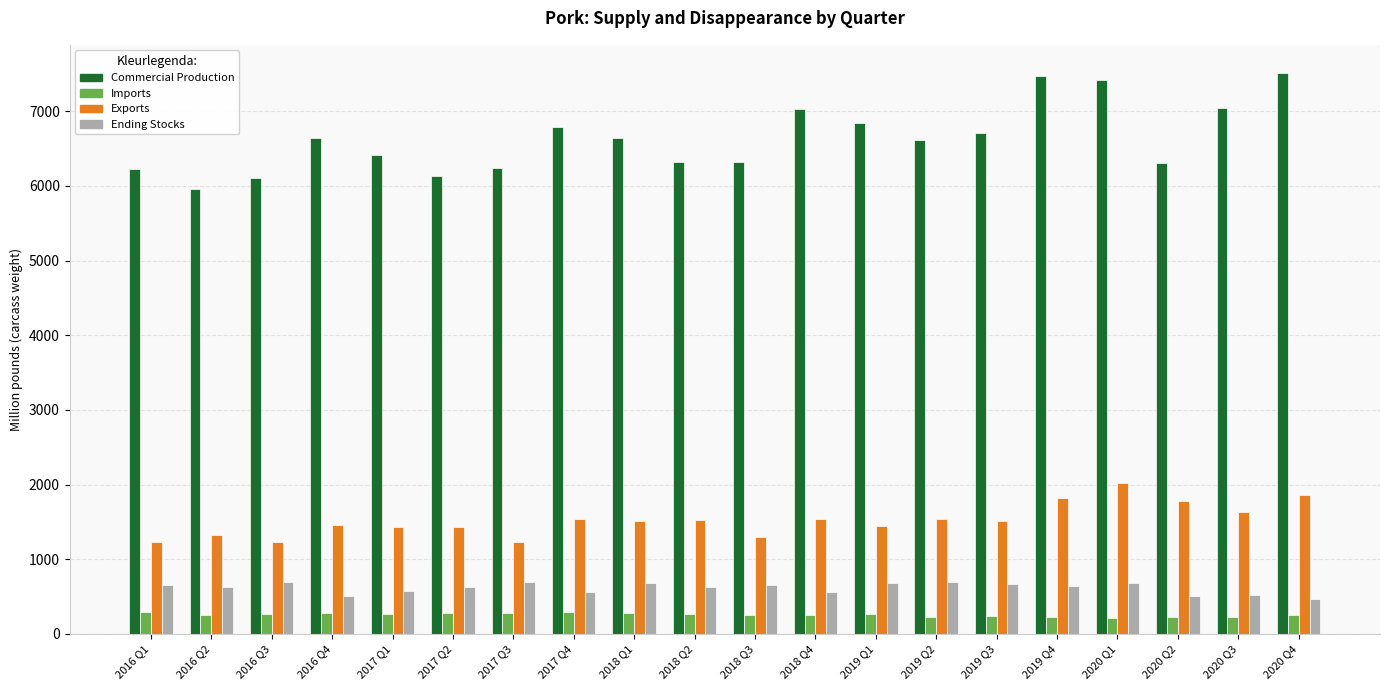

What is the smallest value displayed?

206.0